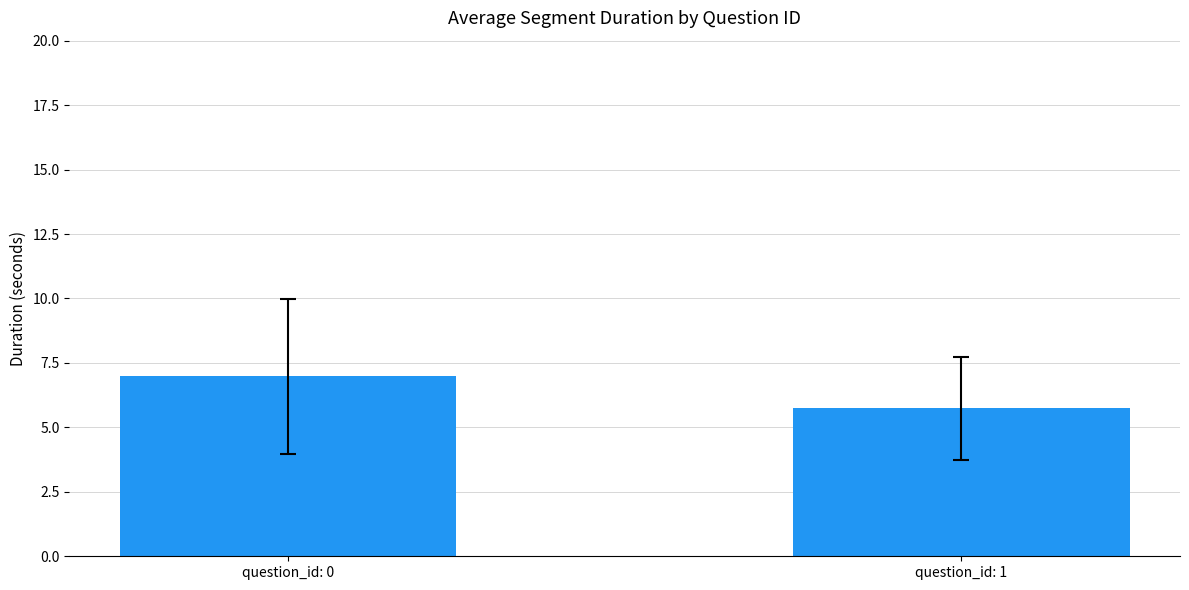

Rank the categories by value from highest to lowest.

question_id: 0, question_id: 1